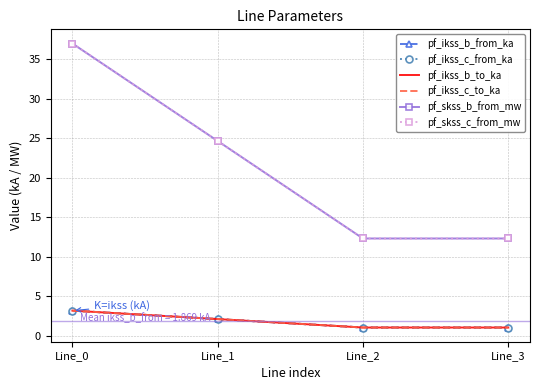

What is the value of the pf_ikss_b_from_ka point at the 3rd from the left?

1.1